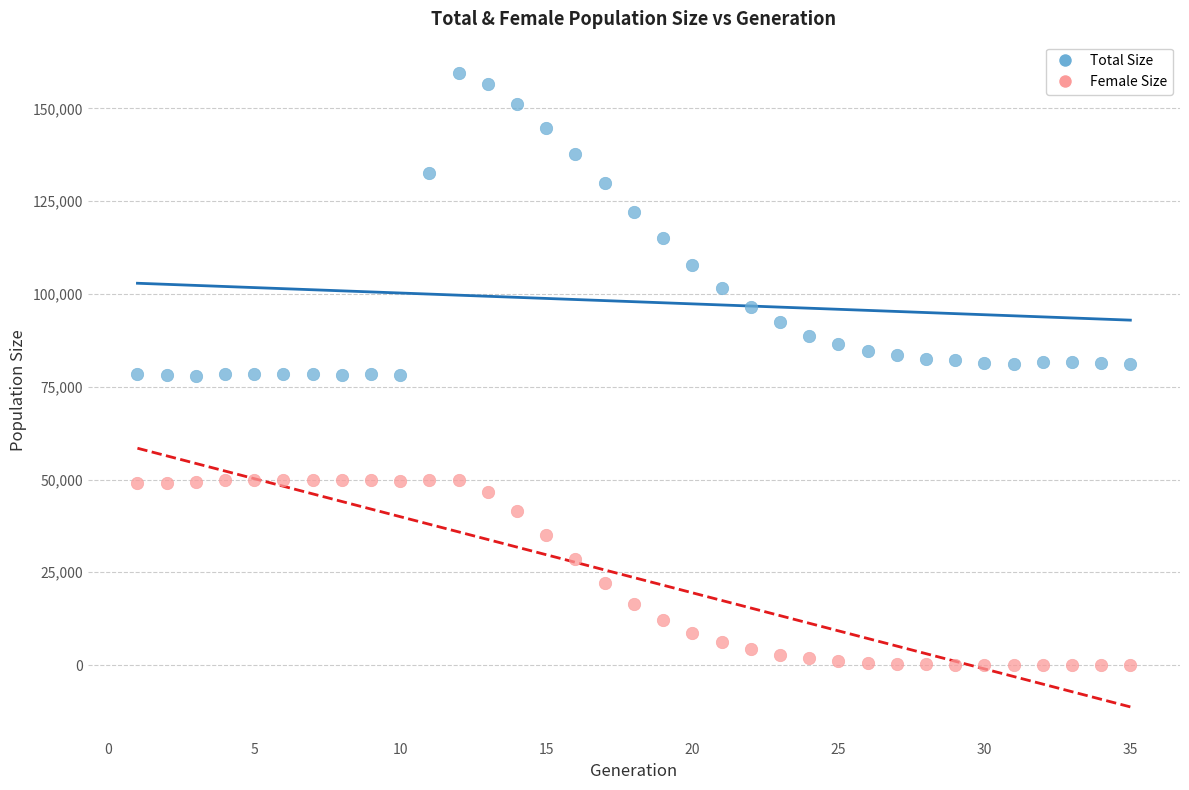

What are all the series names shown in the legend?

Total Size, Female Size